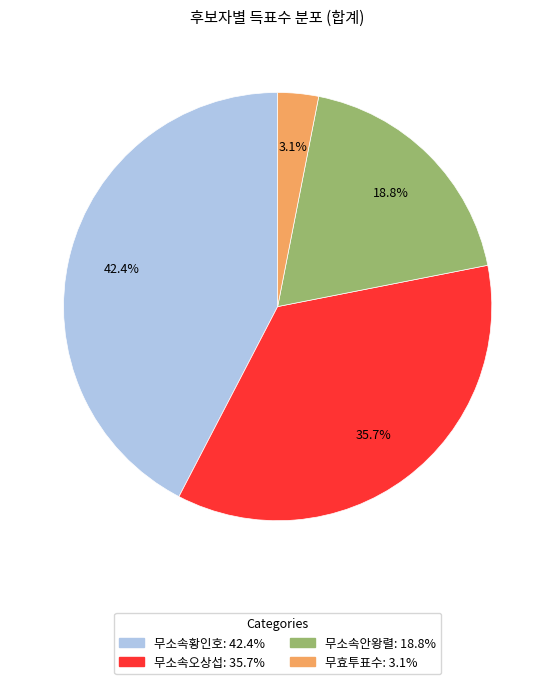

How many slices are in this pie chart?

4